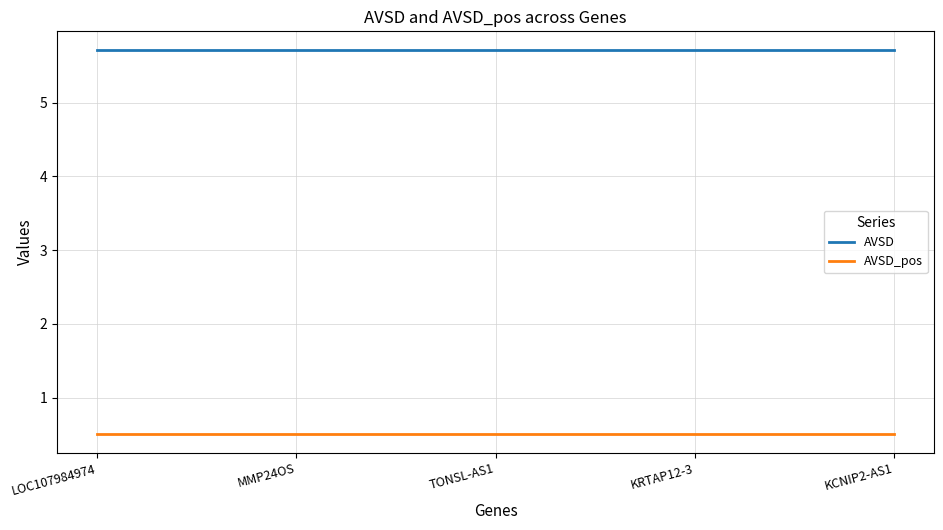

The value of AVSD at KCNIP2-AS1 is 3.0. True or false?

False